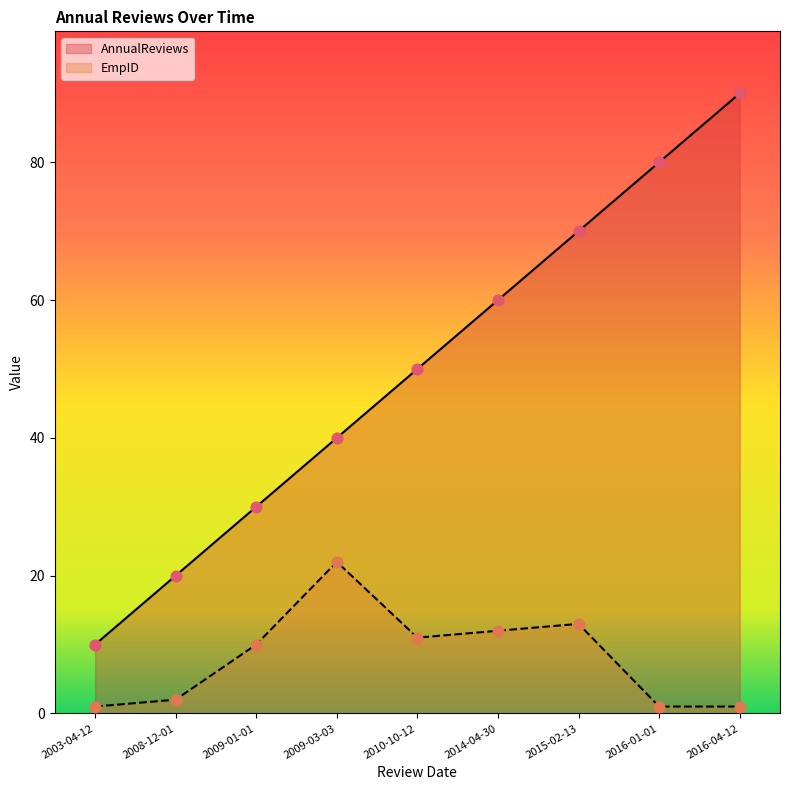

At which category is the sum across all series the highest?

2016-04-12